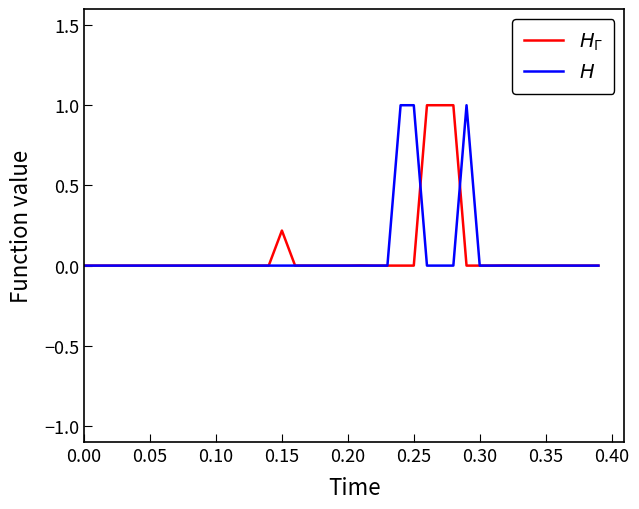

What is the greatest value displayed?

1.0